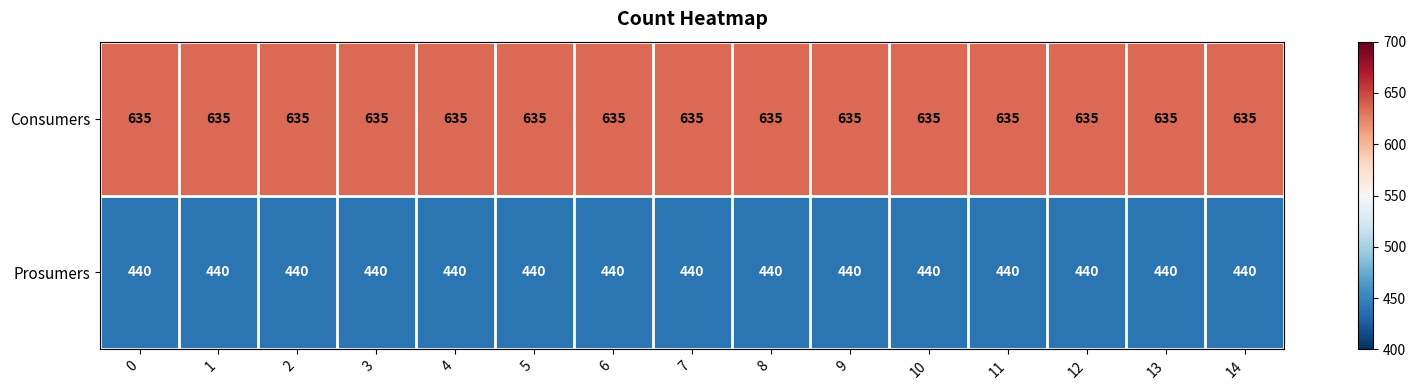

The Prosumers series shows 440 at 6. True or false?

True